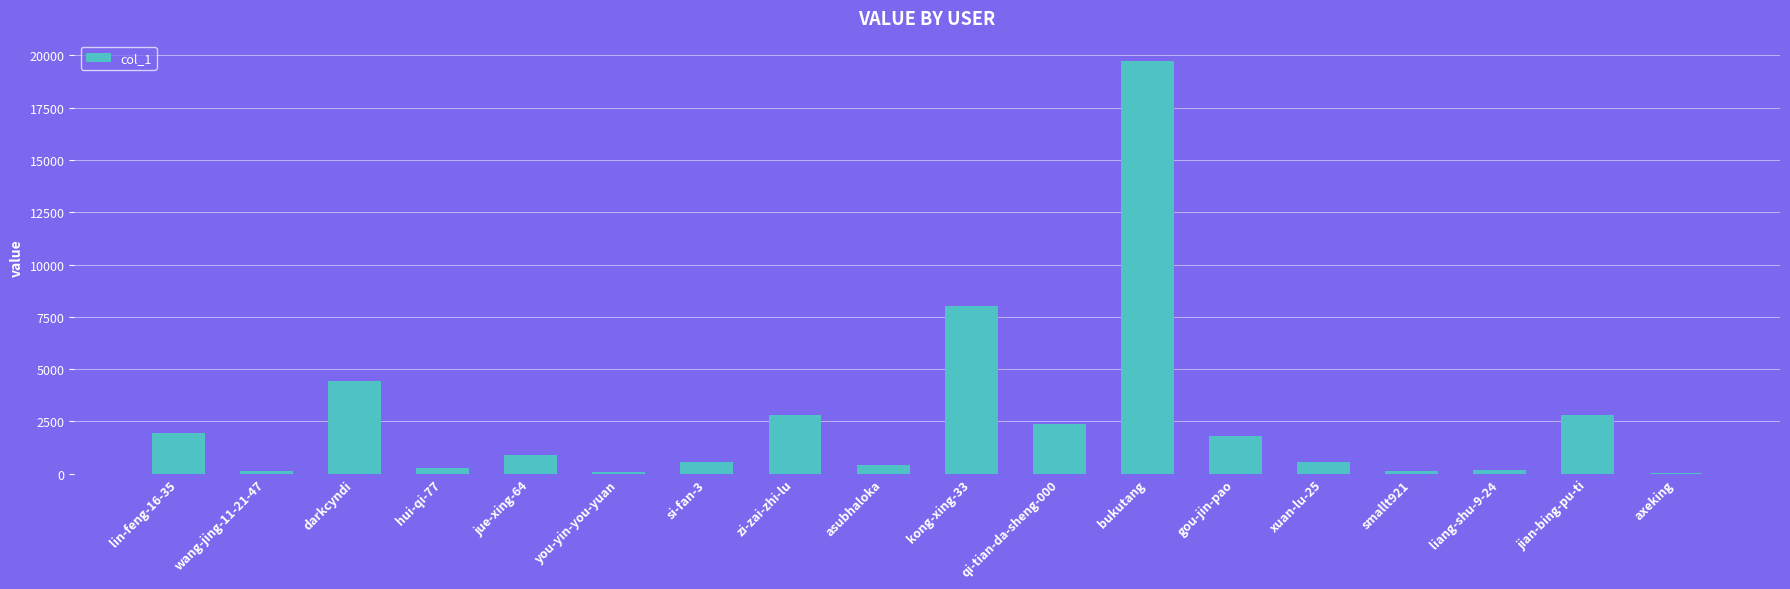

The chart shows a value of 8035 at kong-xing-33. True or false?

True